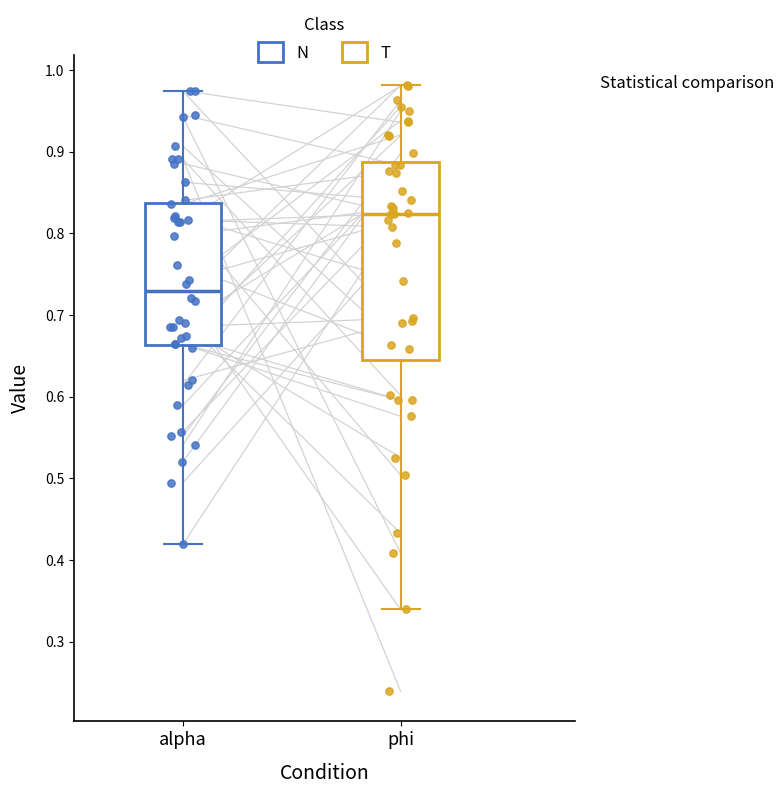

Where is the upper edge of the box for phi on the y-axis? The values are not printed on the chart, so give them approximately, as read against the axis.

0.89